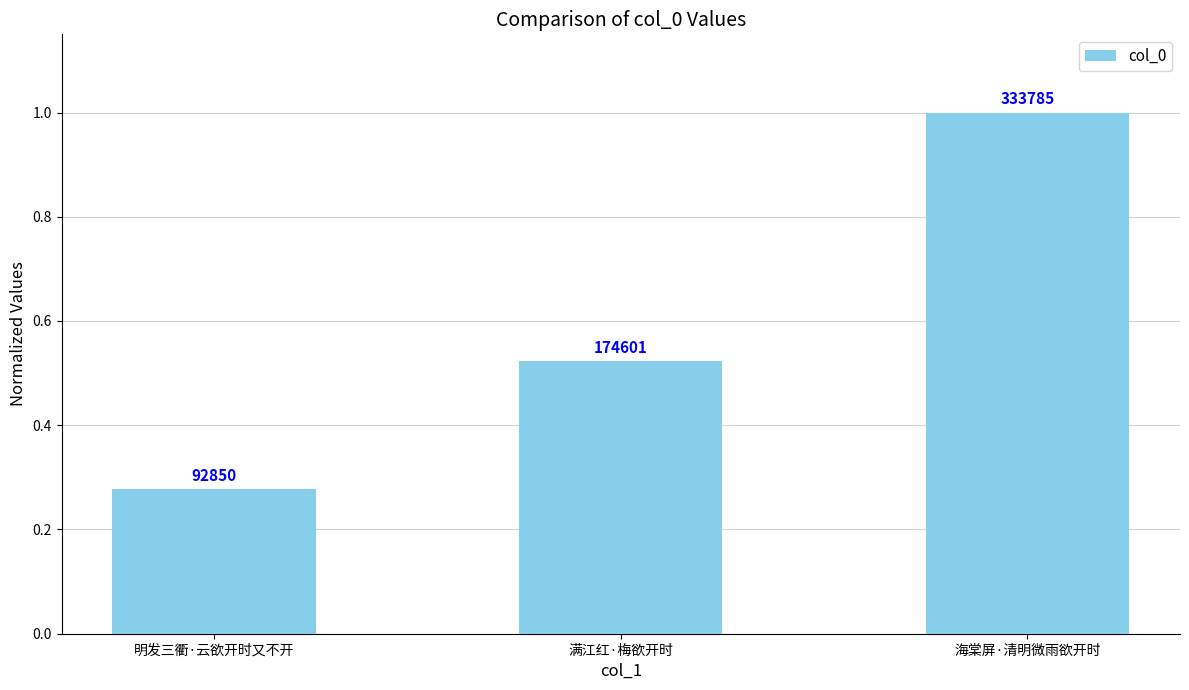

Are the bars grouped side by side (vs. stacked)?

No